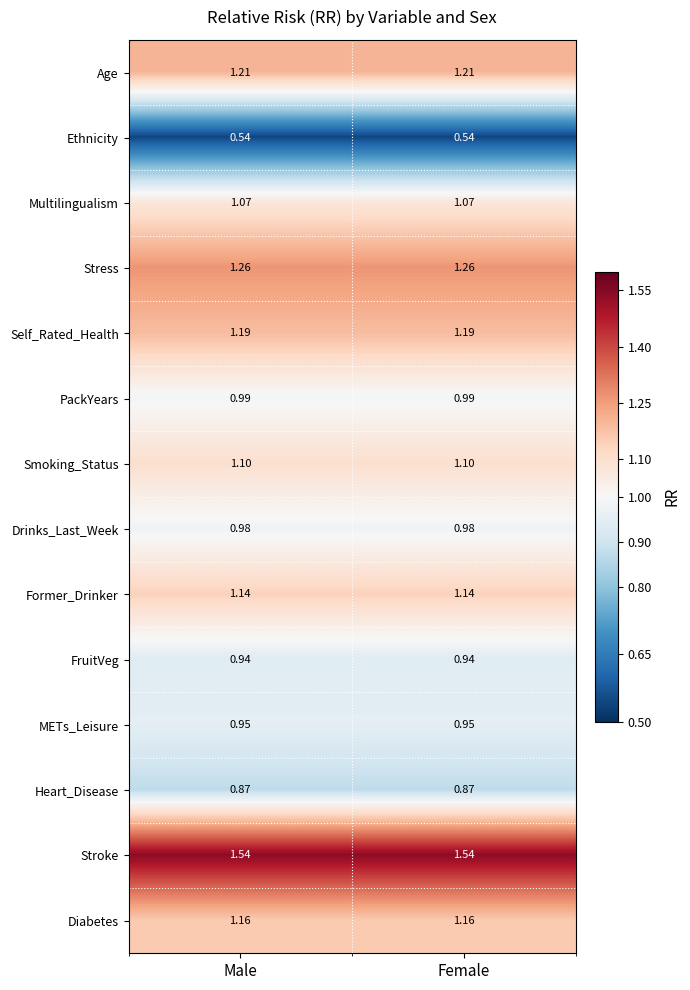

Rank the series by their maximum value, from lowest to highest.

Ethnicity, Heart_Disease, FruitVeg, METs_Leisure, Drinks_Last_Week, PackYears, Multilingualism, Smoking_Status, Former_Drinker, Diabetes, Self_Rated_Health, Age, Stress, Stroke